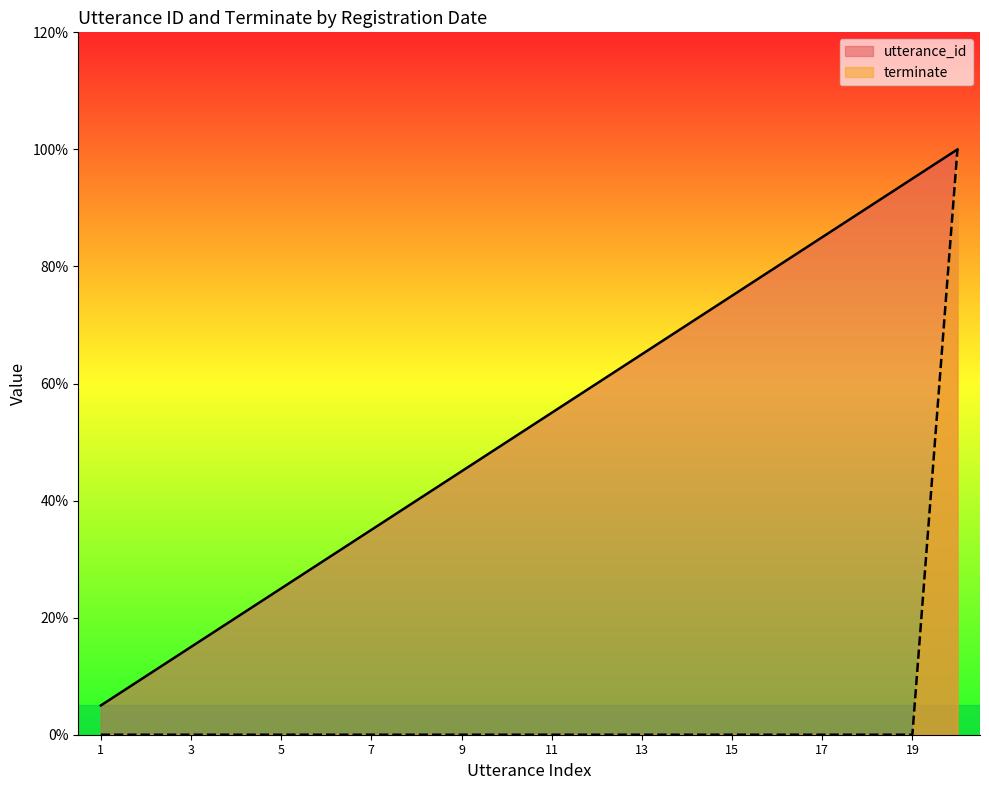

What is the difference between the highest and lowest values at 5?

25.0